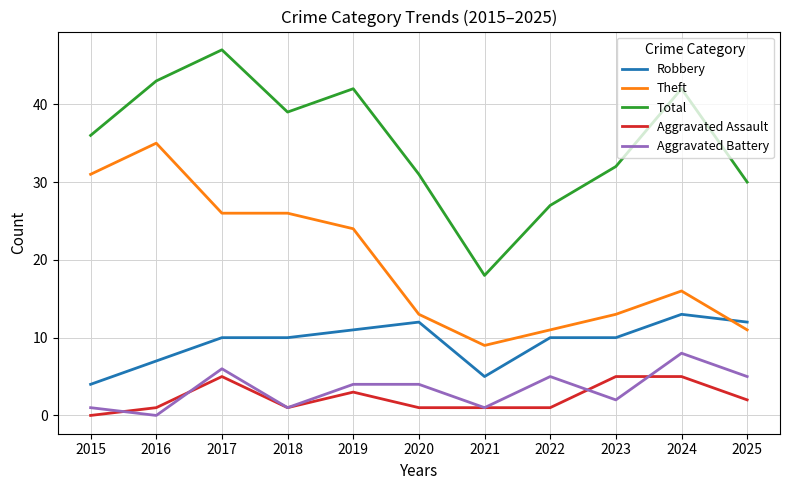

What is the total value across all series at 2018?

77